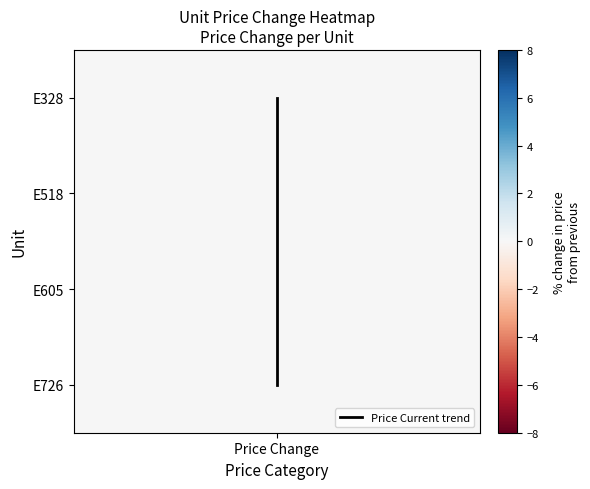

Count the values in the range 1 to 3.

3